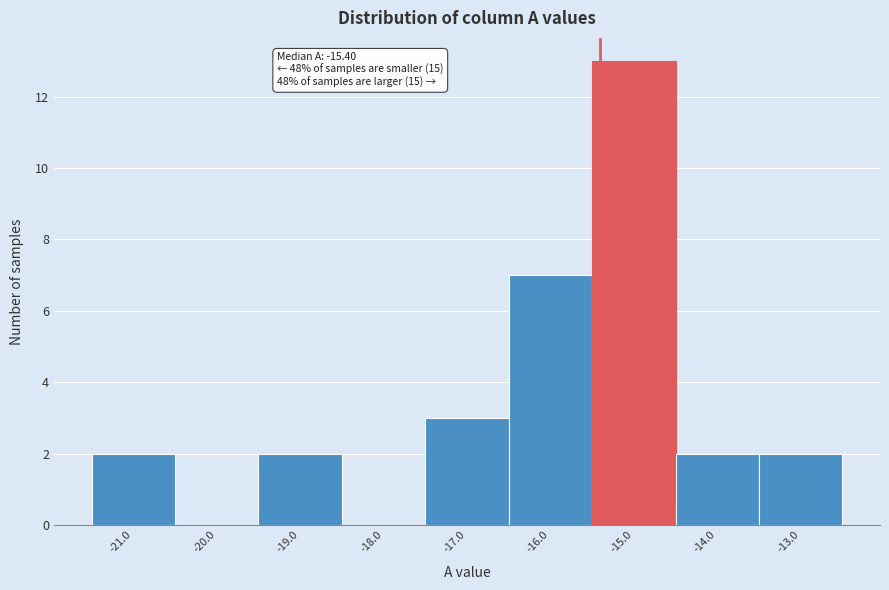

Over which range of the x-axis is the bar tallest?

-15.5 to -14.5